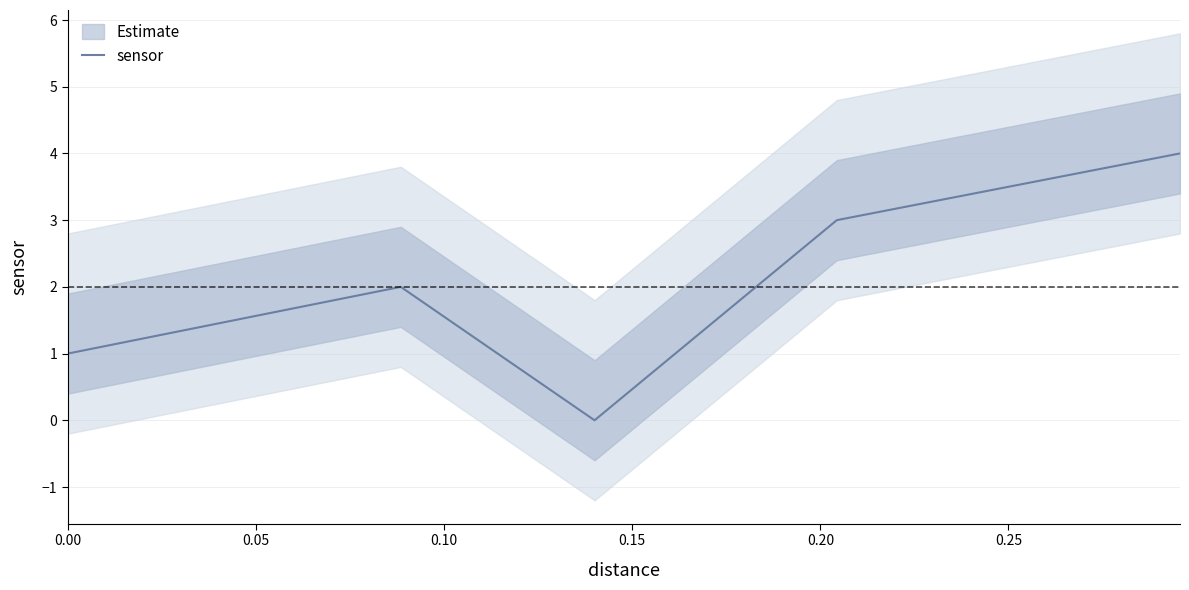

How many interior local peaks (higher than both neighbors) does the data have?

1